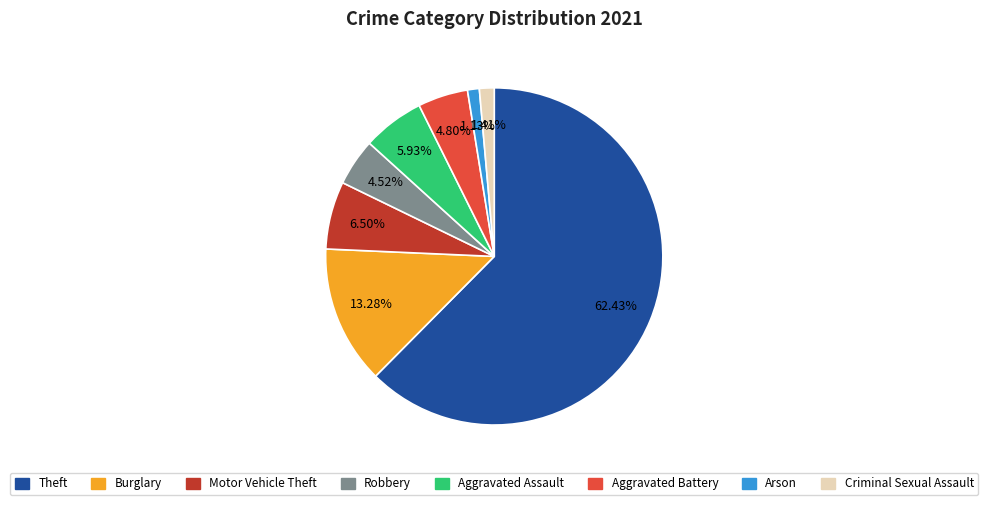

Is there any slice that represents more than half of the pie?

Yes